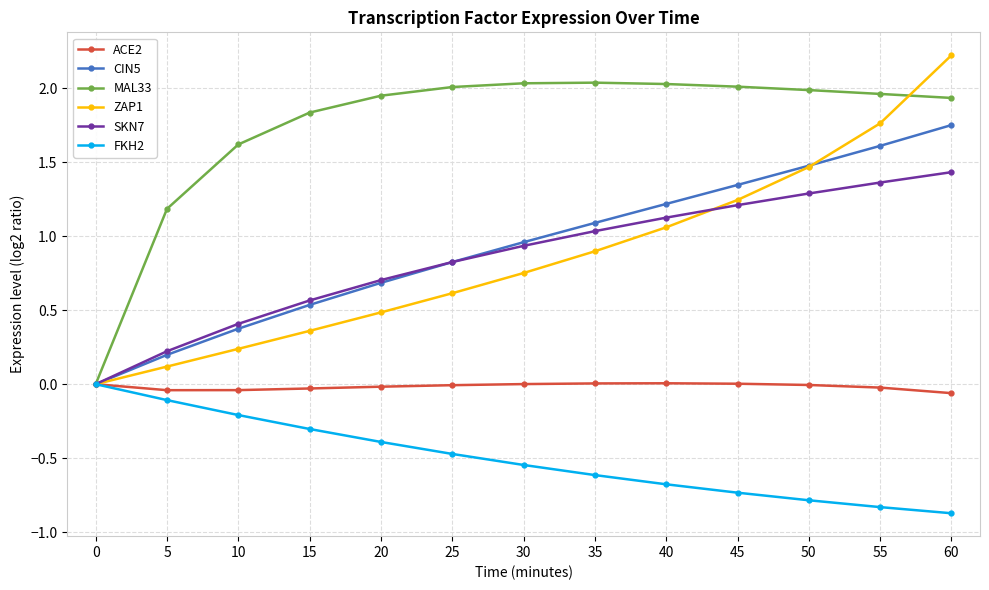

Which series has the largest range (max minus min)?

ZAP1